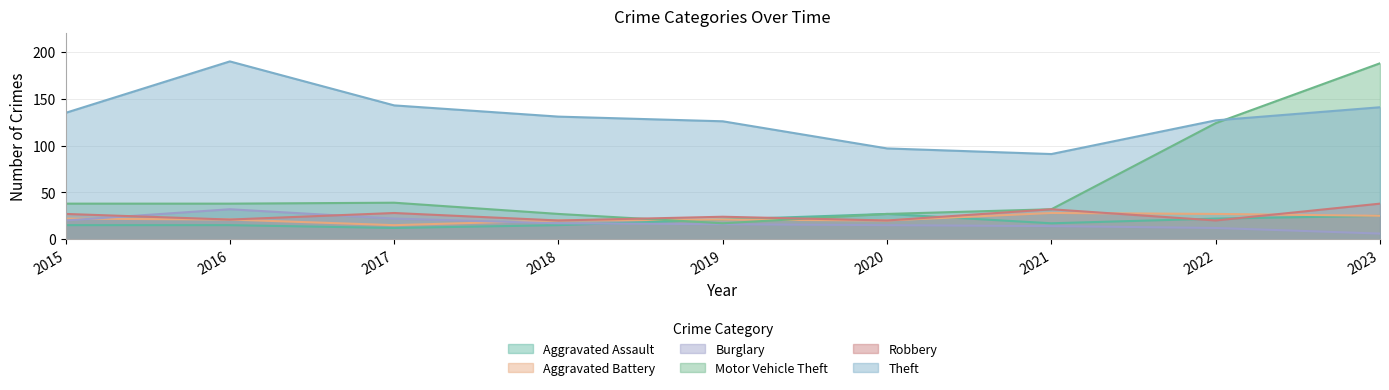

Reading left to right, transcribe all the data shown in this chart.

Aggravated Assault: 15	15	12	15	21	27	17	22	25
Aggravated Battery: 22	21	15	20	21	20	28	27	25
Burglary: 20	32	22	17	16	15	14	12	6
Motor Vehicle Theft: 38	38	39	27	17	27	32	124	188
Robbery: 27	21	28	20	24	20	32	20	38
Theft: 135	190	143	131	126	97	91	127	141